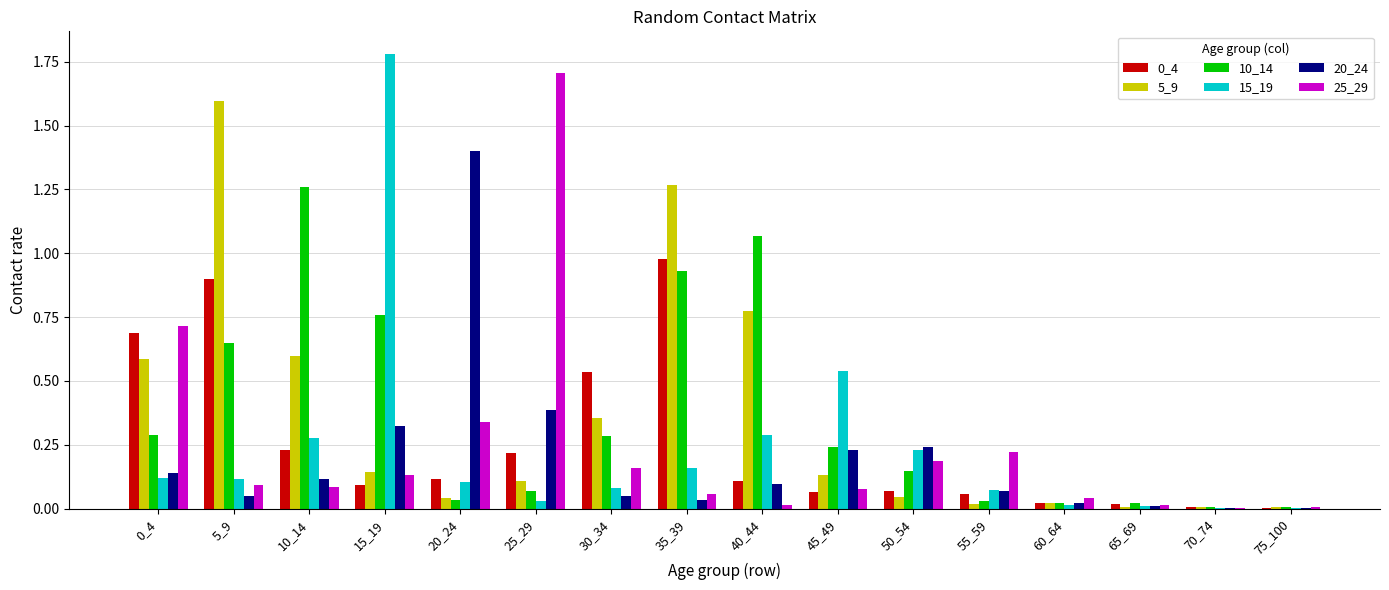

True or false: 10_14 has a value of 0.0 at 70_74.

True